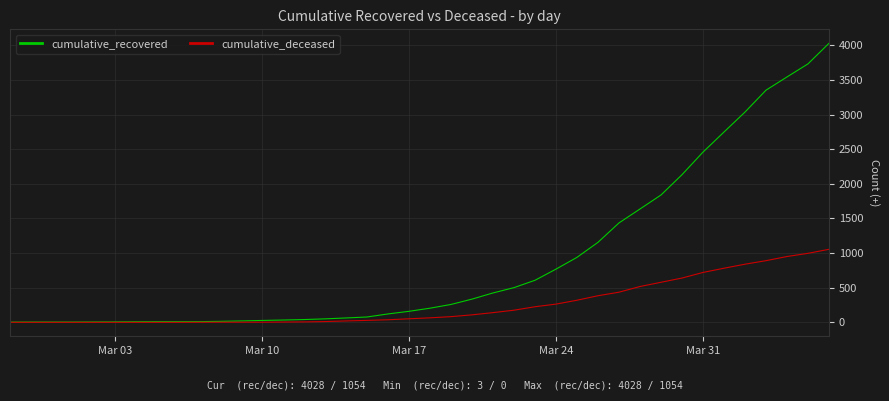

Which series has the largest total across all categories?

cumulative_recovered